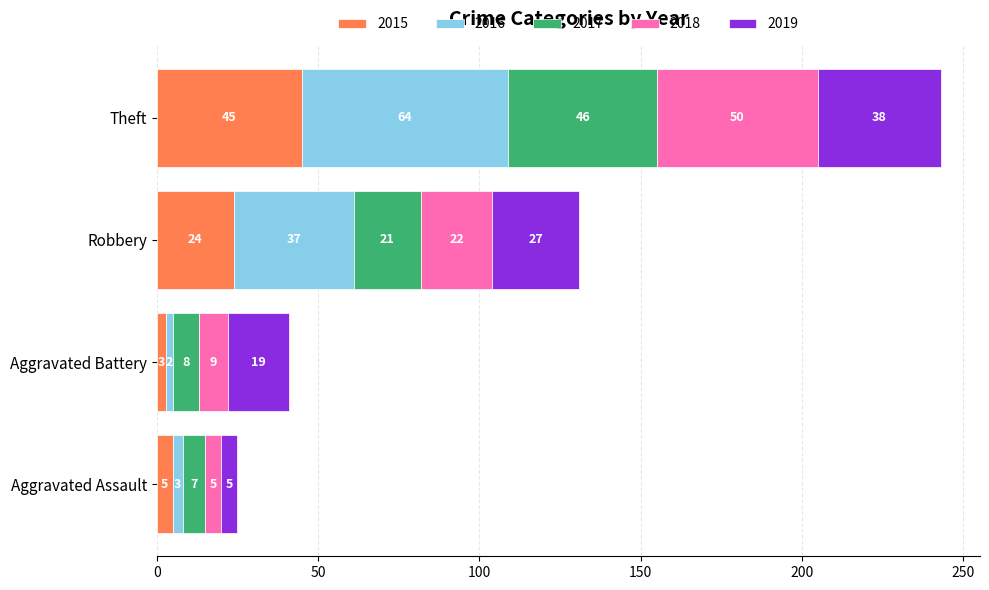

At which category is the sum across all series the highest?

Theft